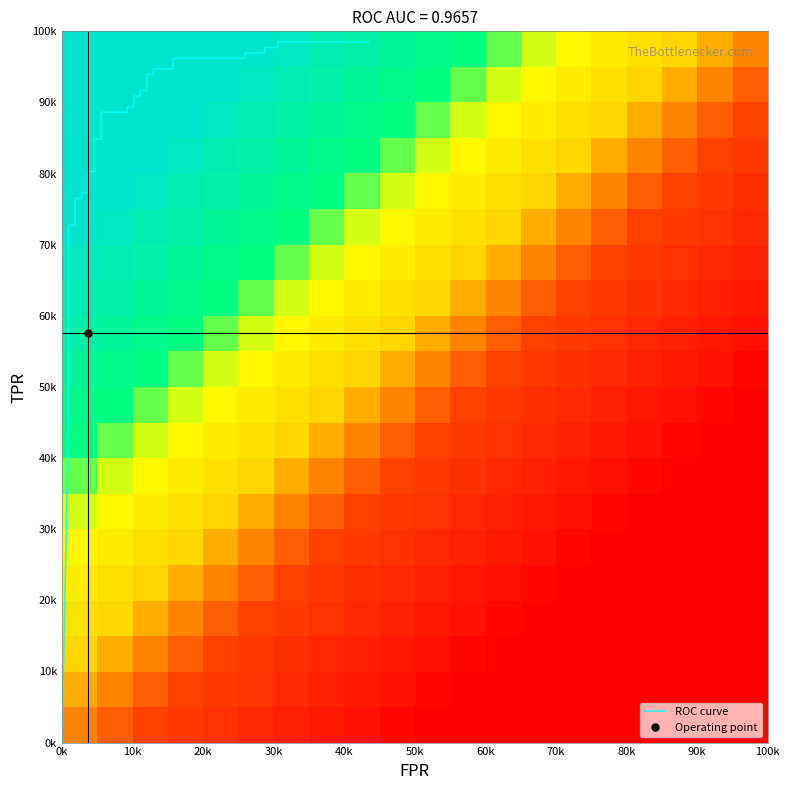

What is the average value of the tpr series?

0.8